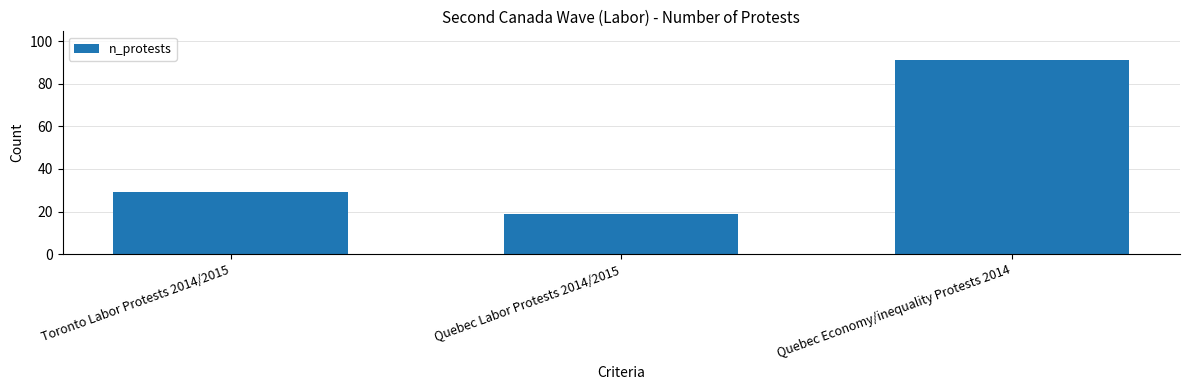

Are the bars horizontal?

No